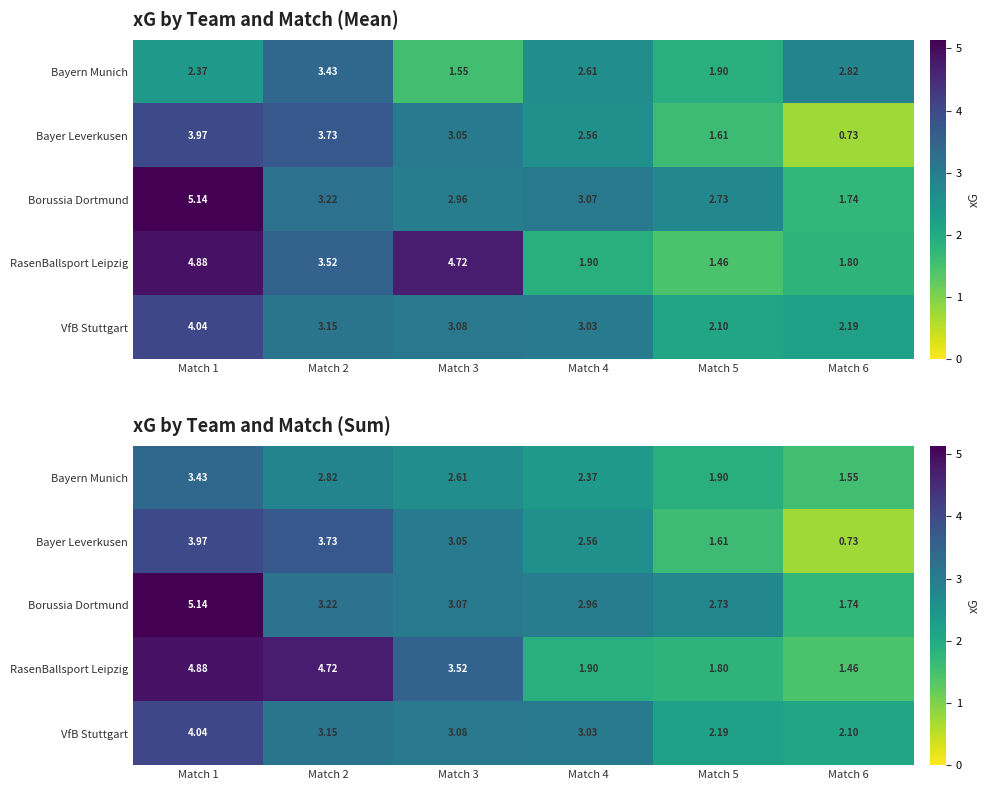

True or false: Bayern Munich has a value of 0.8 at Match 6.

False